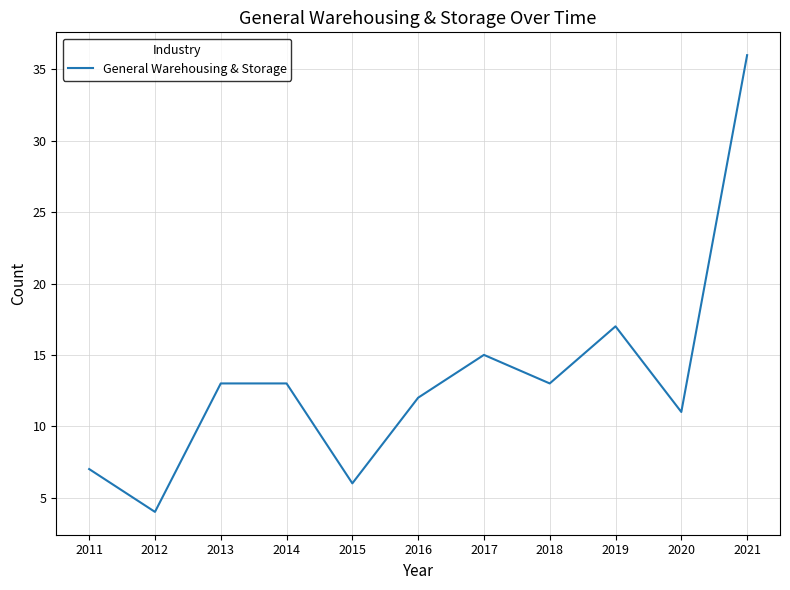

What is the change in value from 2011 to 2012?

-3